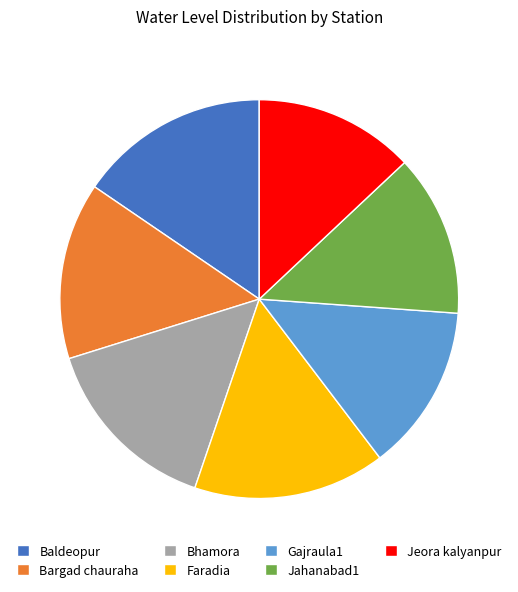

Count the number of slices in the pie.

7